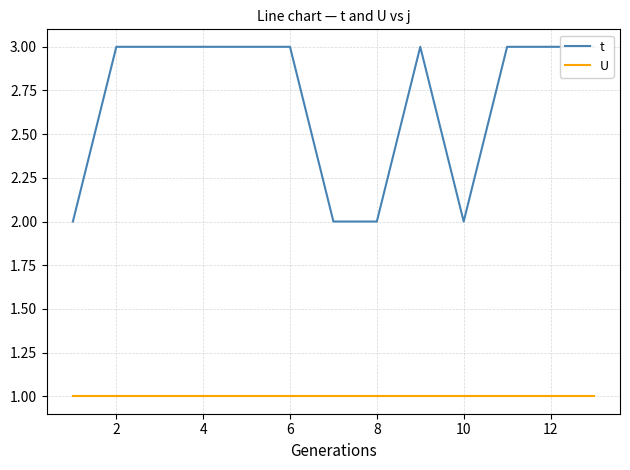

In t, how many points are higher than both neighbors (excluding endpoints)?

1